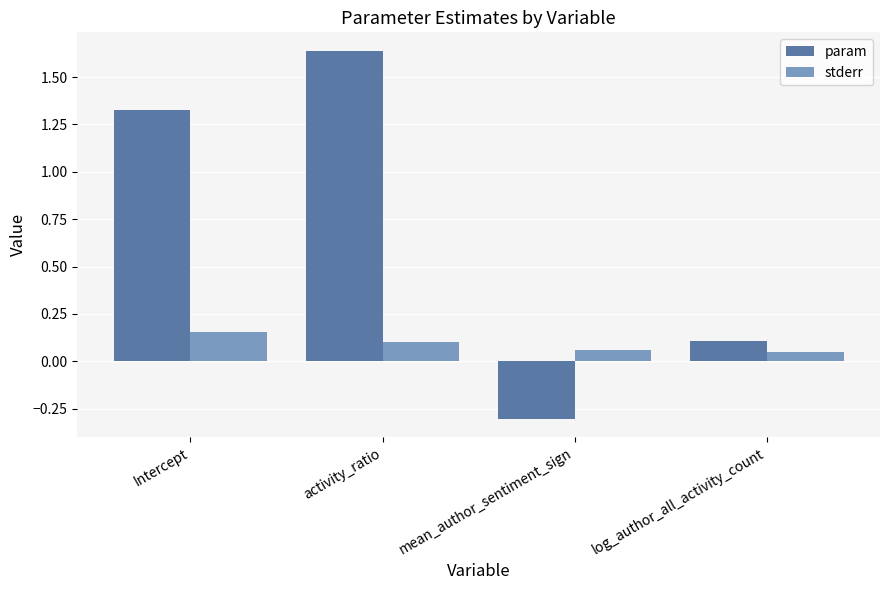

At how many categories does at least one series exceed 1?

2